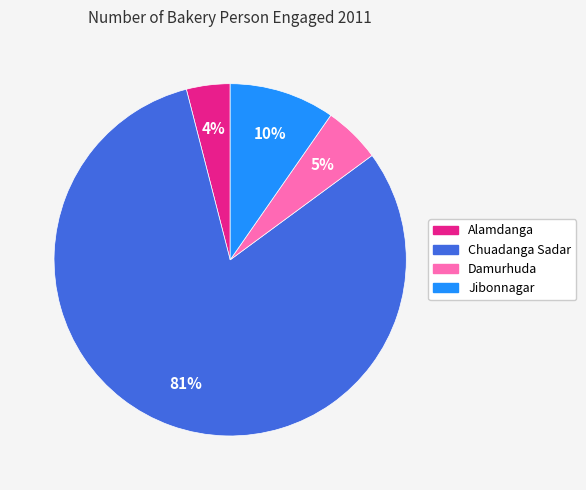

Between Chuadanga Sadar and Jibonnagar, which is larger?

Chuadanga Sadar